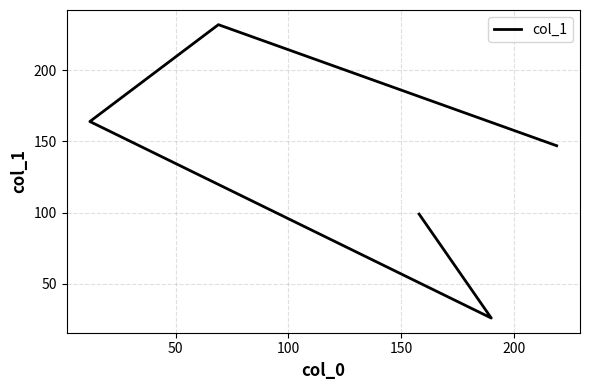

What is the change in value from 50 to 200?

-133